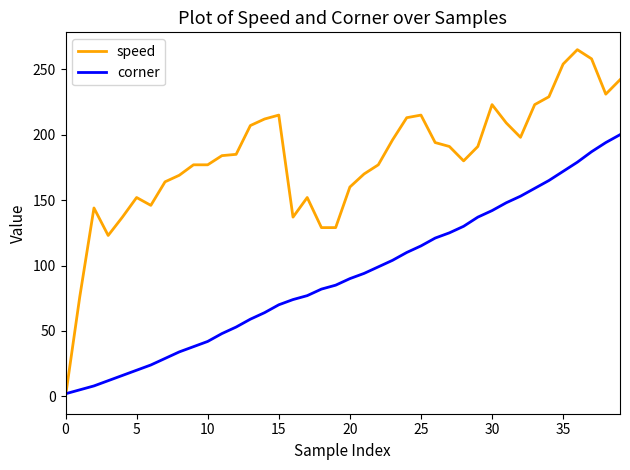

List the series in order of their peak value, lowest first.

corner, speed